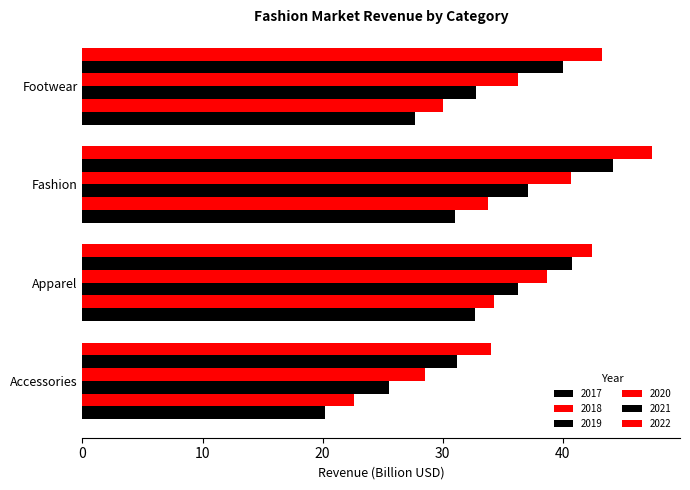

How many data points in 2022 are less than 43?

2